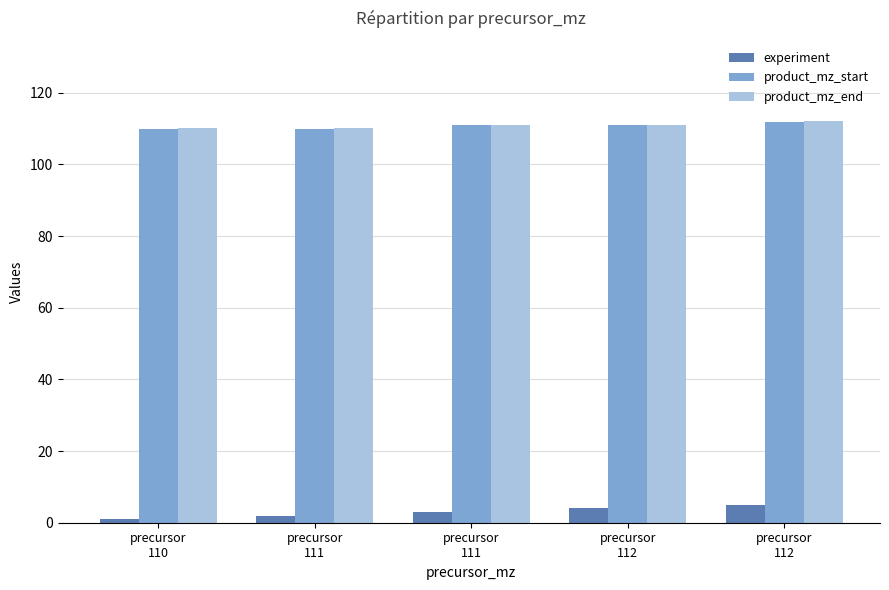

What is the total value across all series at precursor
110?

221.0